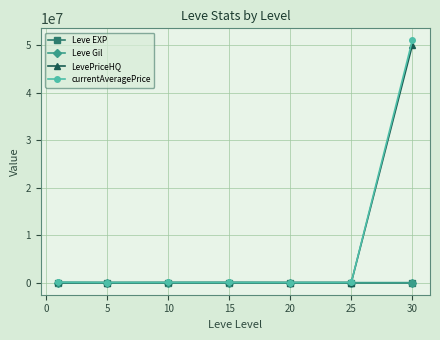

Which series has the widest spread of values?

currentAveragePrice